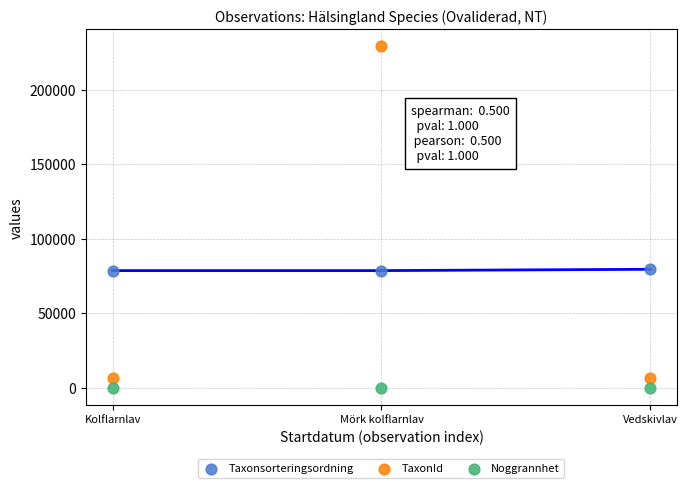

Across all data points, what is the average Y value?

53156